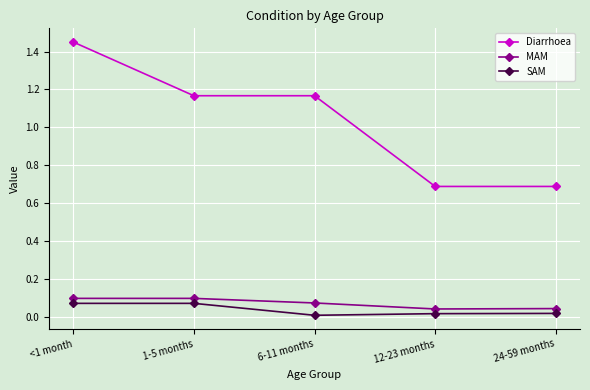

True or false: SAM and MAM intersect in this chart.

False